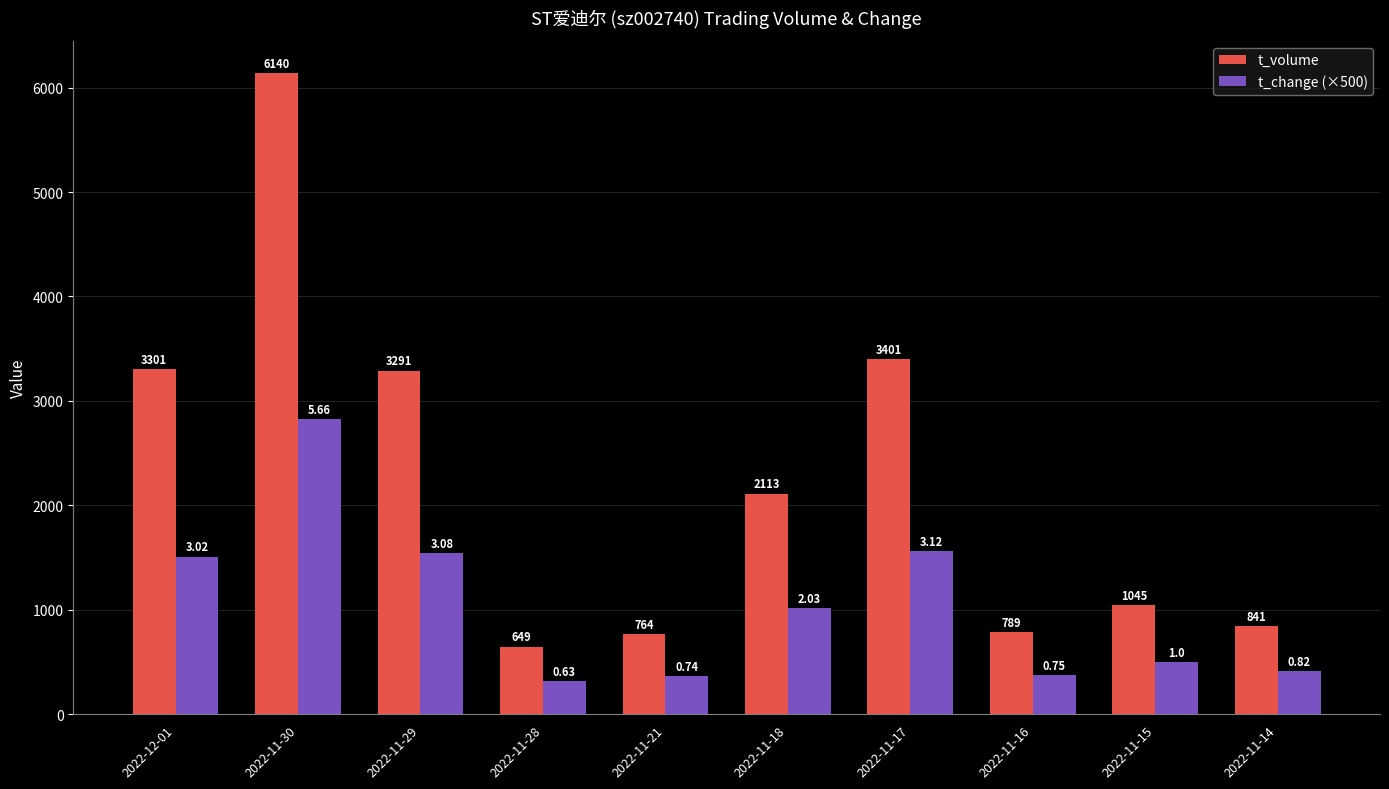

Which series has the largest total across all categories?

t_volume